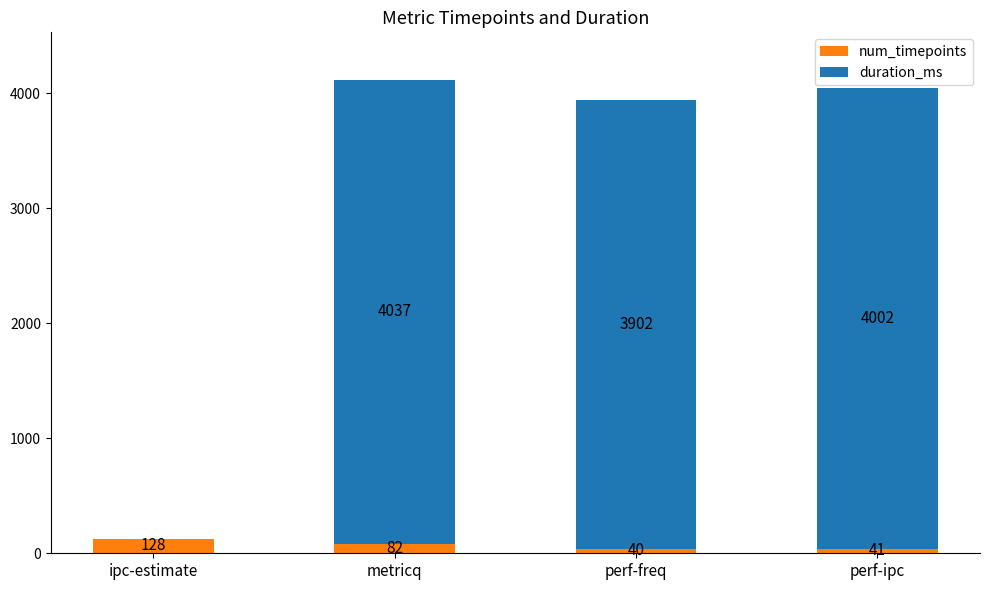

Is it true that num_timepoints equals 40 at perf-freq?

True